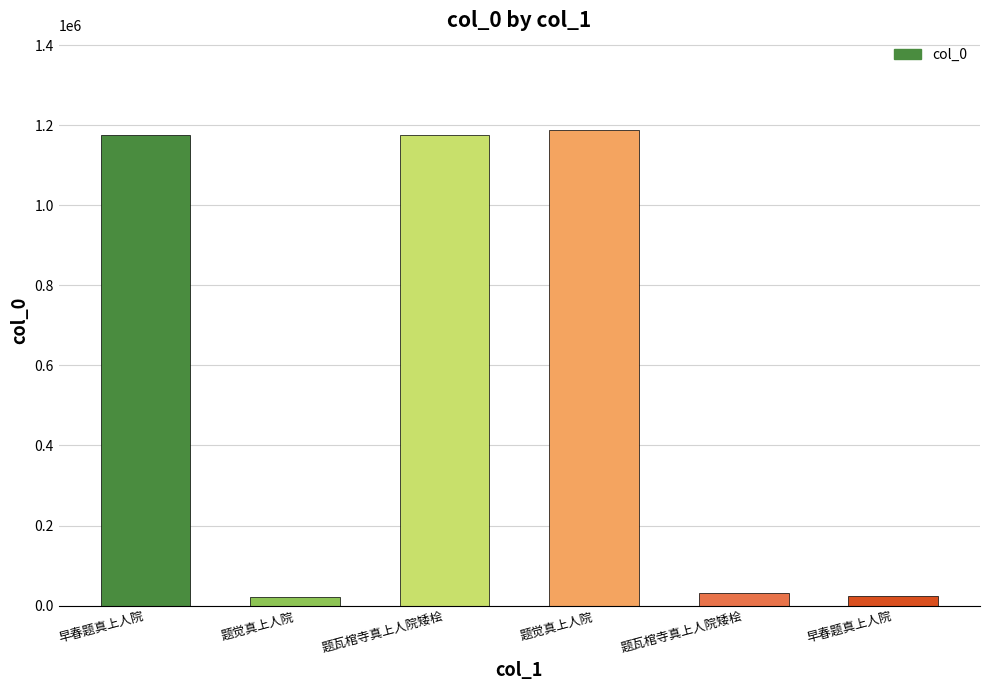

What value does the data have at 题觉真上人院, to the nearest 50?

1186850